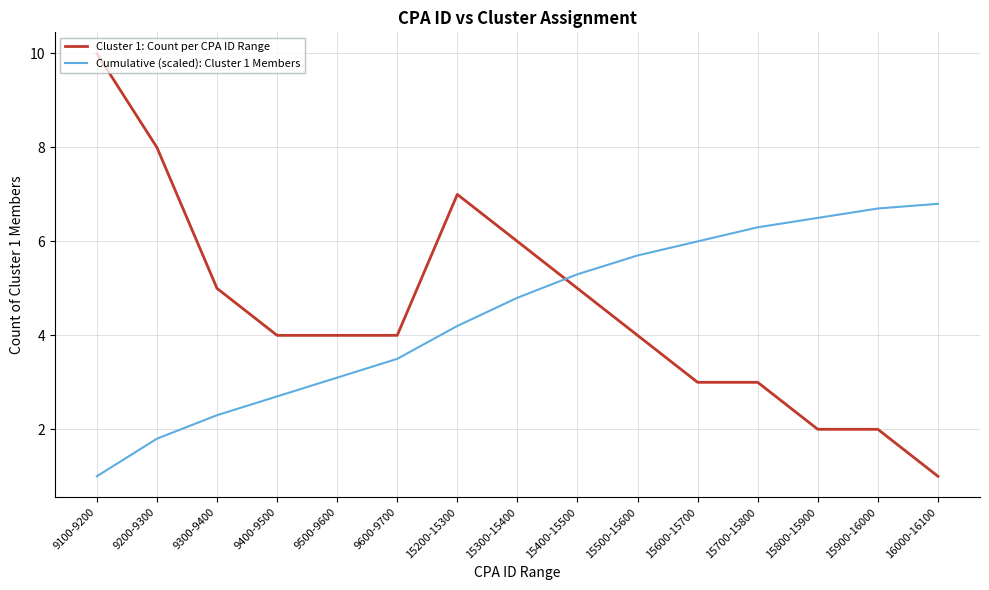

What is the total value across all series at 9300-9400?

7.3